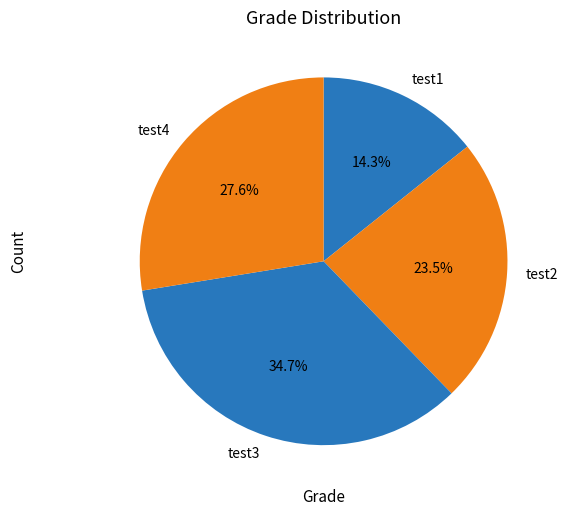

To the nearest percent, what is the average slice percentage?

25%